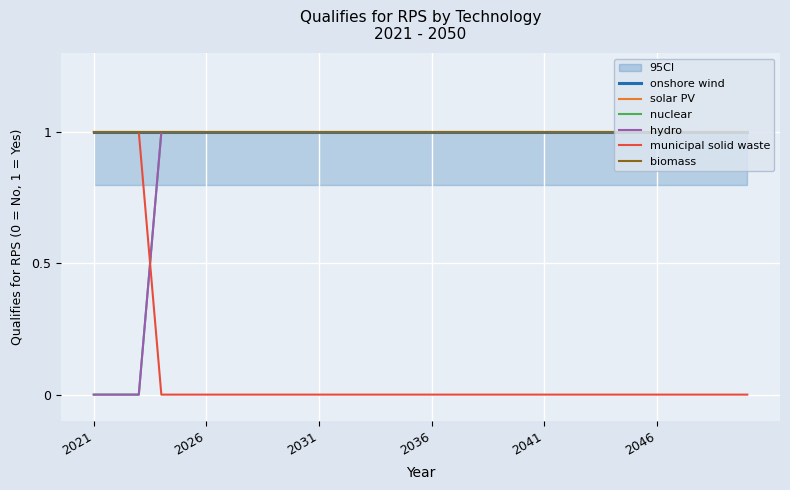

Is it true that municipal solid waste equals -1 at 11?

False